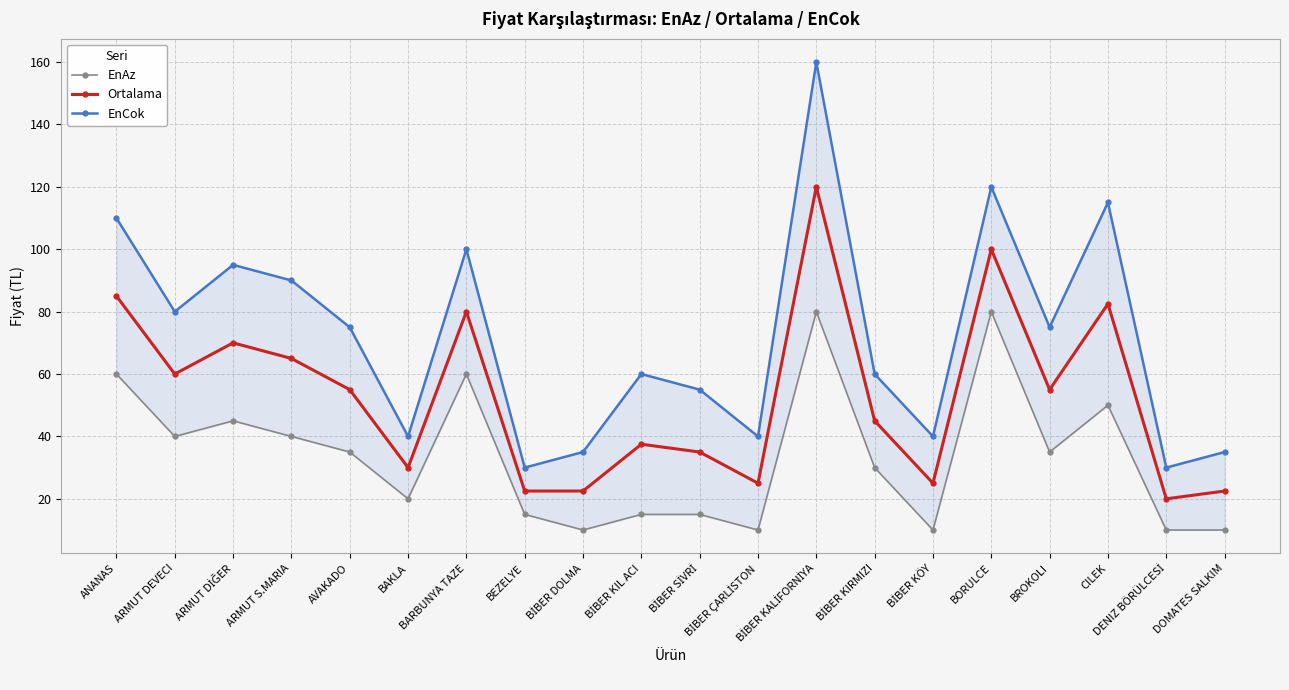

What is the sum of the EnAz values at BARBUNYA TAZE and DOMATES SALKIM?

70.0